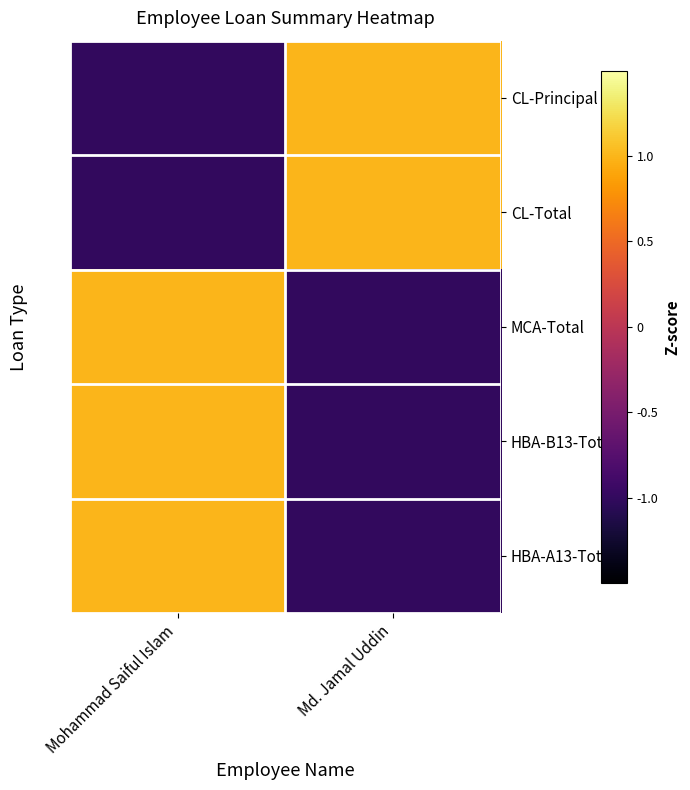

Which has a higher value, Md. Jamal Uddin or Mohammad Saiful Islam?

Md. Jamal Uddin